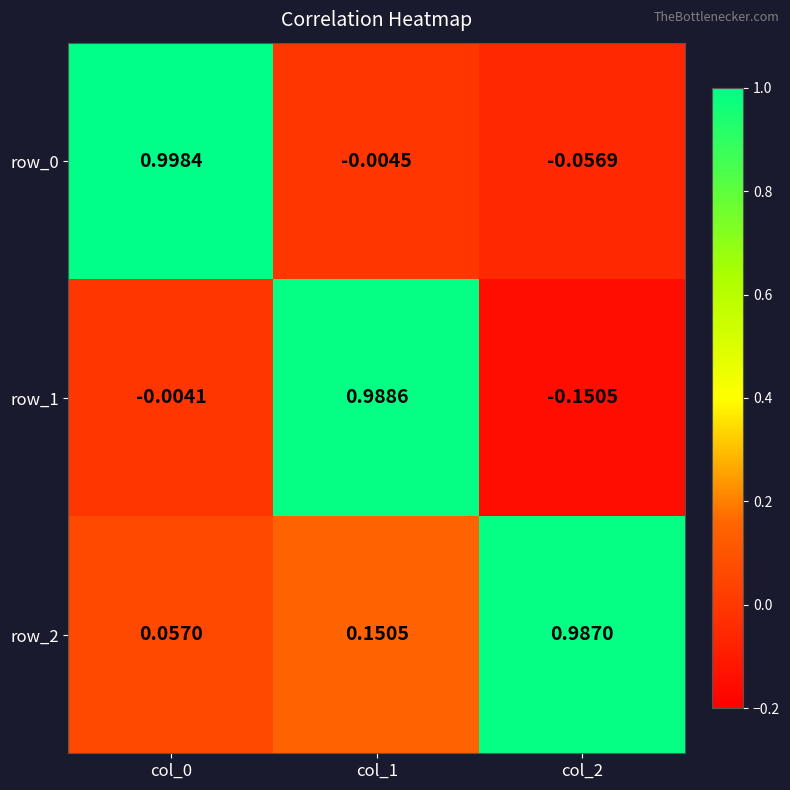

Is the value of row_2 at col_0 greater than the value of row_0 at col_1?

Yes